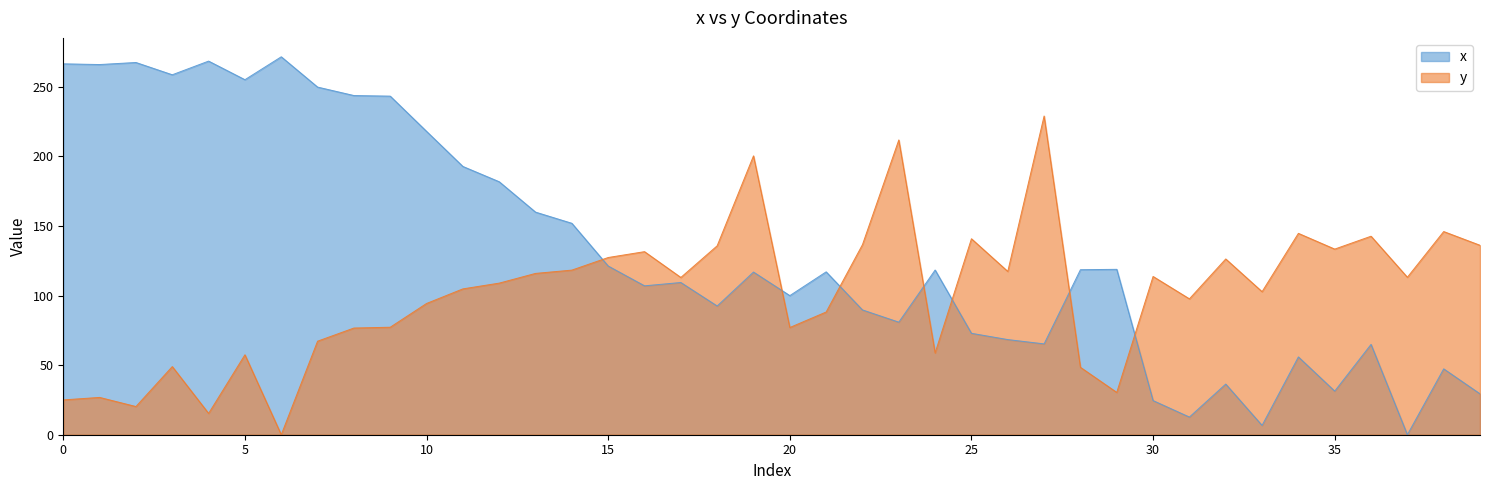

Between which two adjacent categories do x and y first intersect?

14 and 15